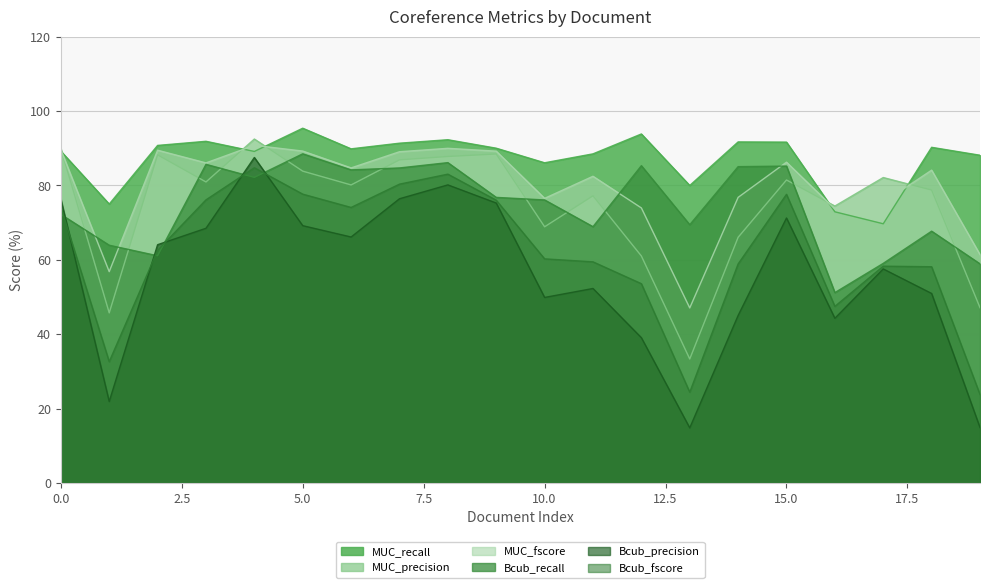

List the series in order of their peak value, lowest first.

Bcub_fscore, Bcub_precision, Bcub_recall, MUC_fscore, MUC_precision, MUC_recall